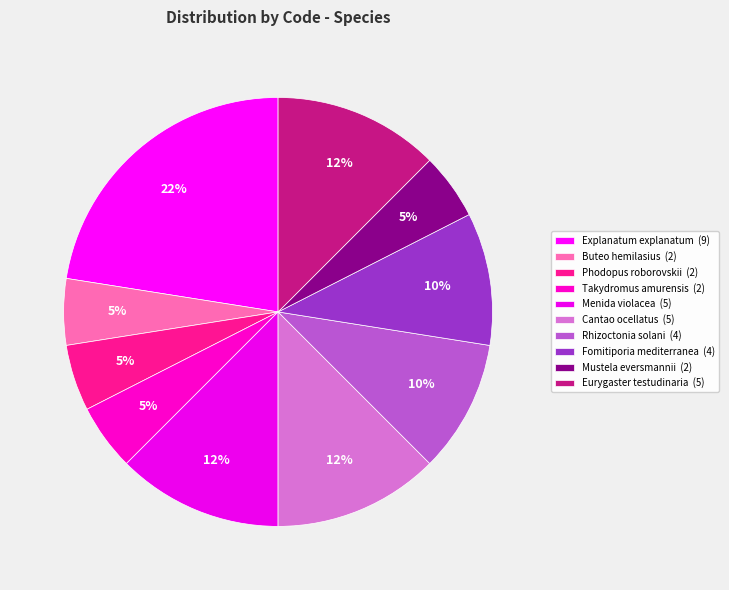

Which category has the smallest portion of the pie?

Buteo hemilasius